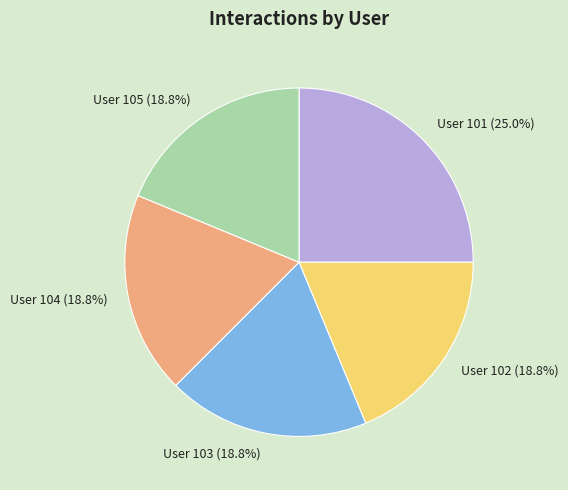

Does any single category account for the majority?

No